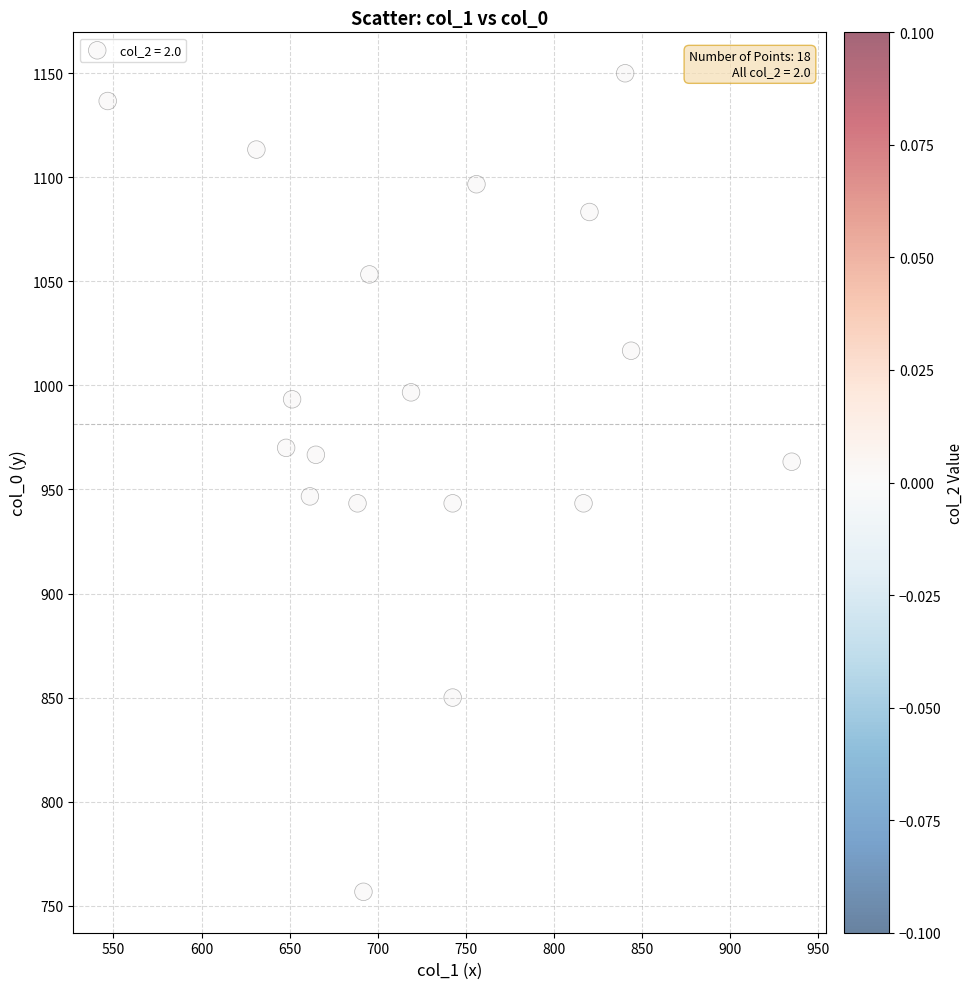

What is the range of Y values (max minus min)?

393.3